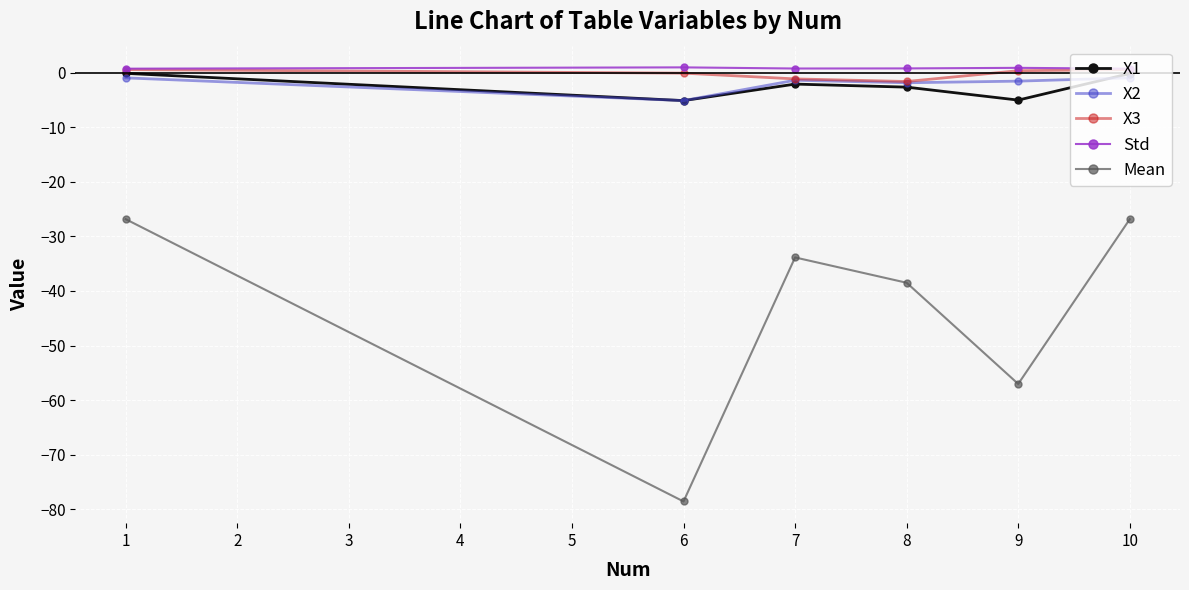

True or false: X1 has a value of -2.1 at 7.

True